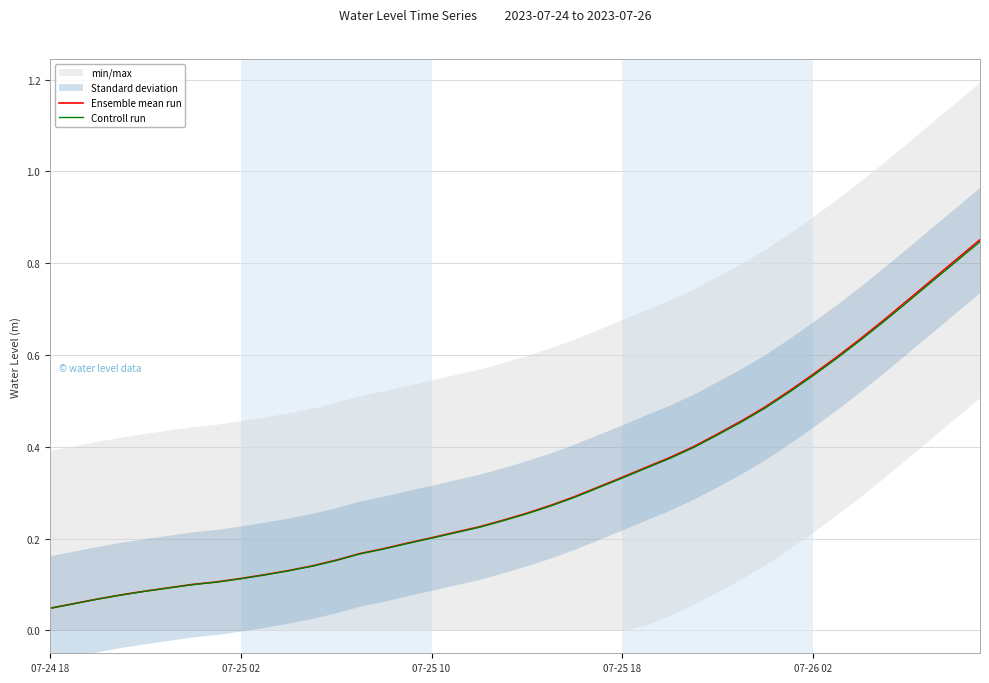

Which category has the lowest value across all series?

07-24 18